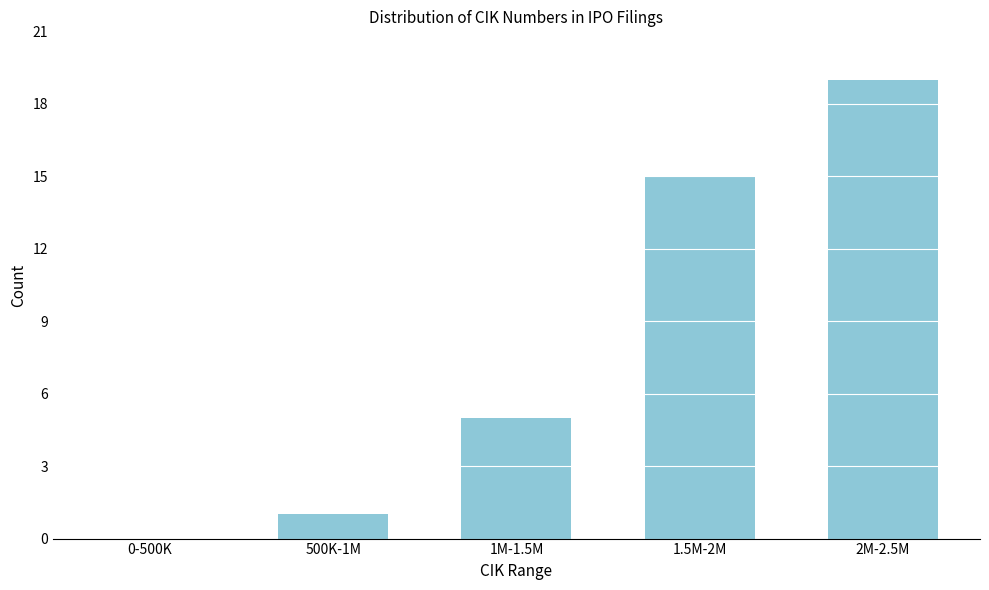

Reading left to right, what are all the values shown in this chart?

0-500K=0	500K-1M=1	1M-1.5M=5	1.5M-2M=15	2M-2.5M=19